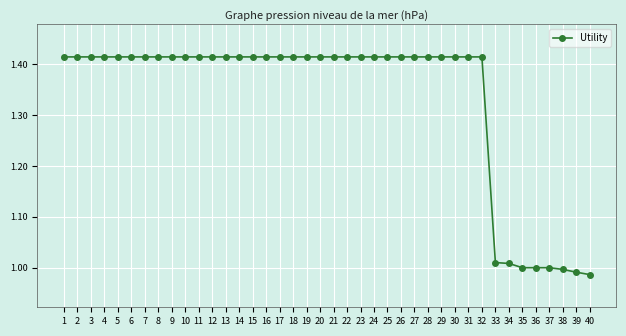

What is the difference between the maximum and minimum values?

0.4